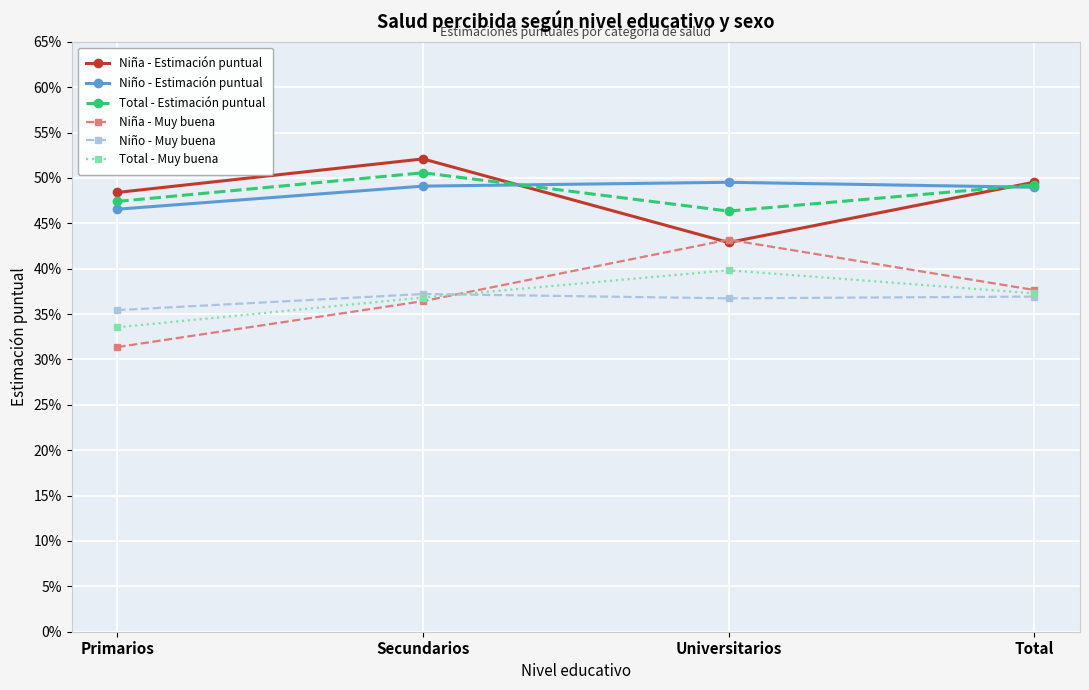

What is the approximate value of Niño - Estimación puntual at Universitarios?

0.5